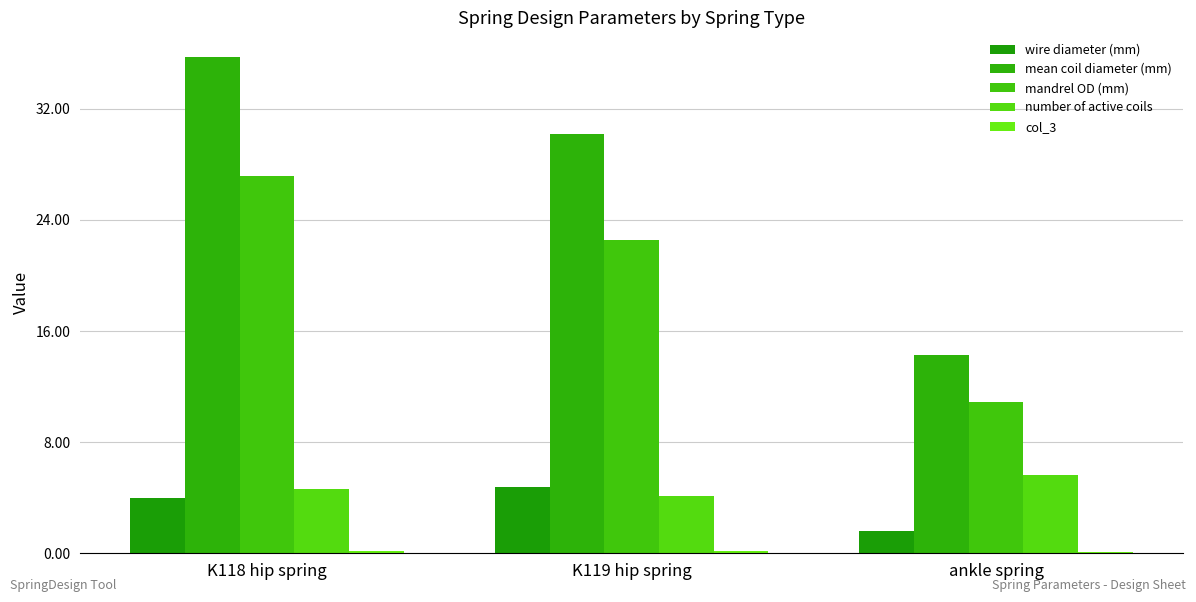

What is the sum of all mandrel OD (mm) values?

60.6